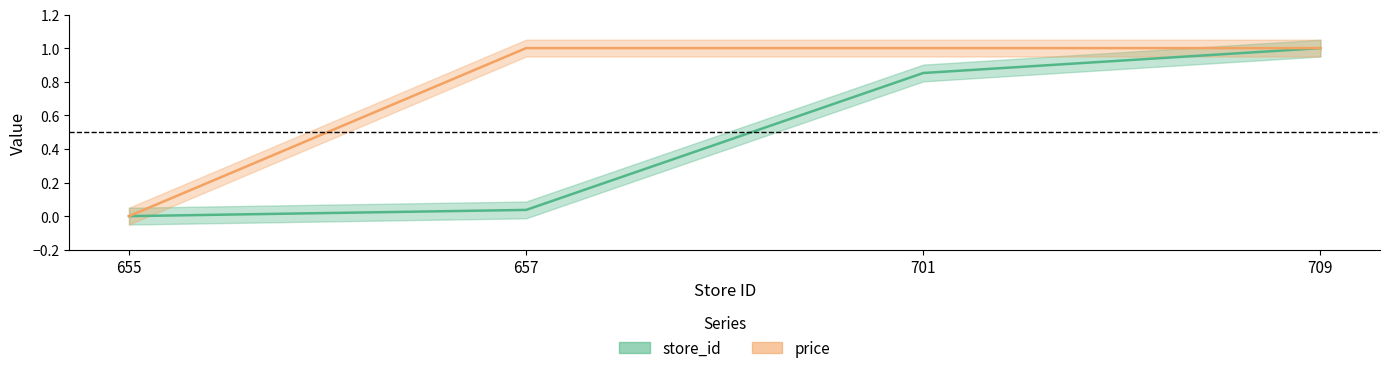

True or false: price has more than 2 points higher than both neighbors.

False